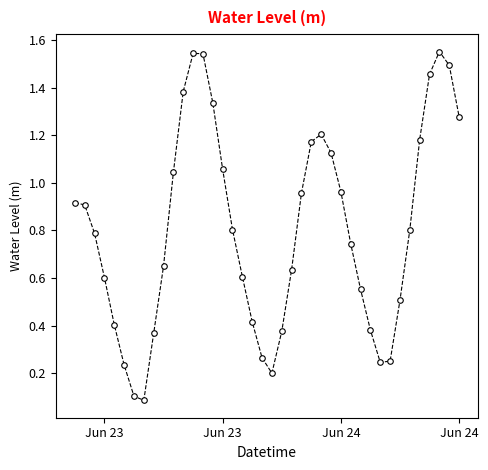

Does the chart have visible grid lines?

No